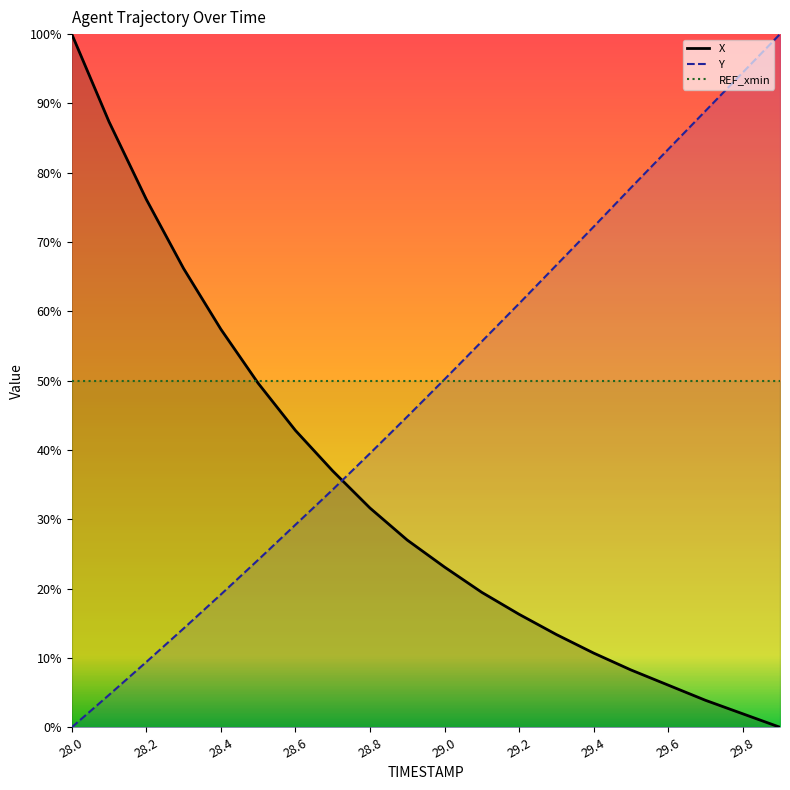

Between which two adjacent categories do Y and X first intersect?

28.7 and 28.8